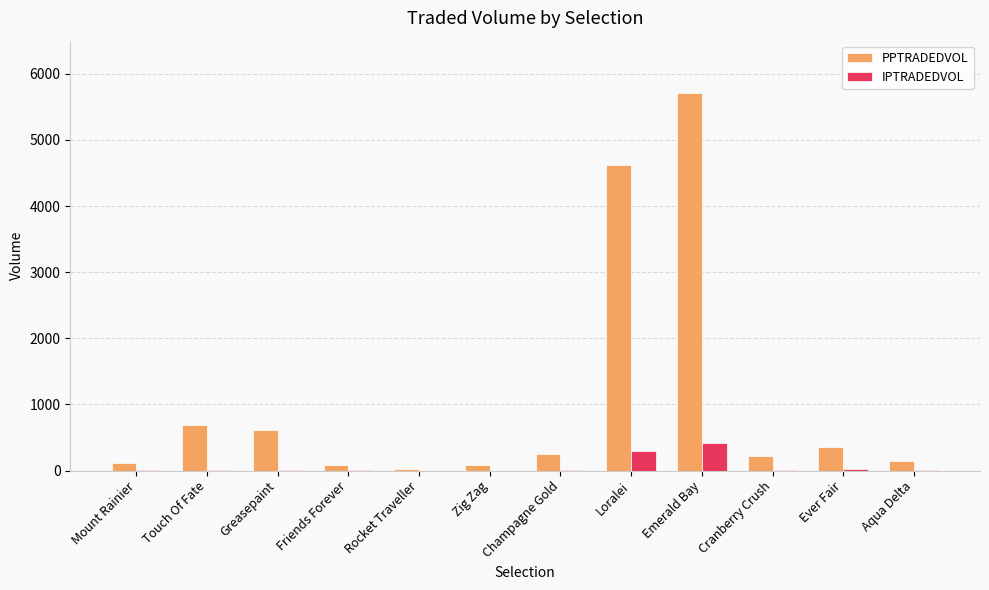

At which category is the sum across all series the highest?

Emerald Bay